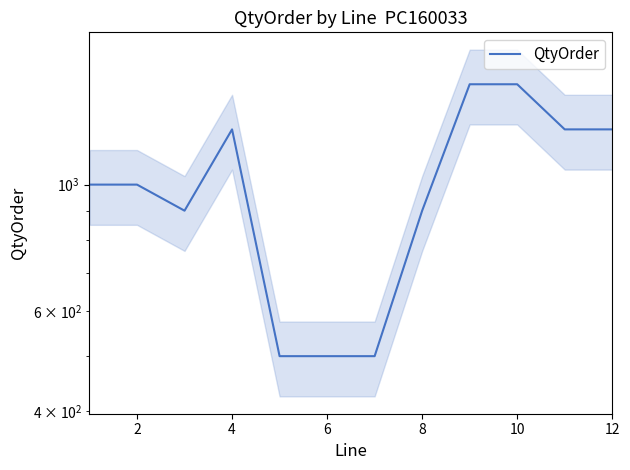

Is this an area chart (filled region under the line)?

No